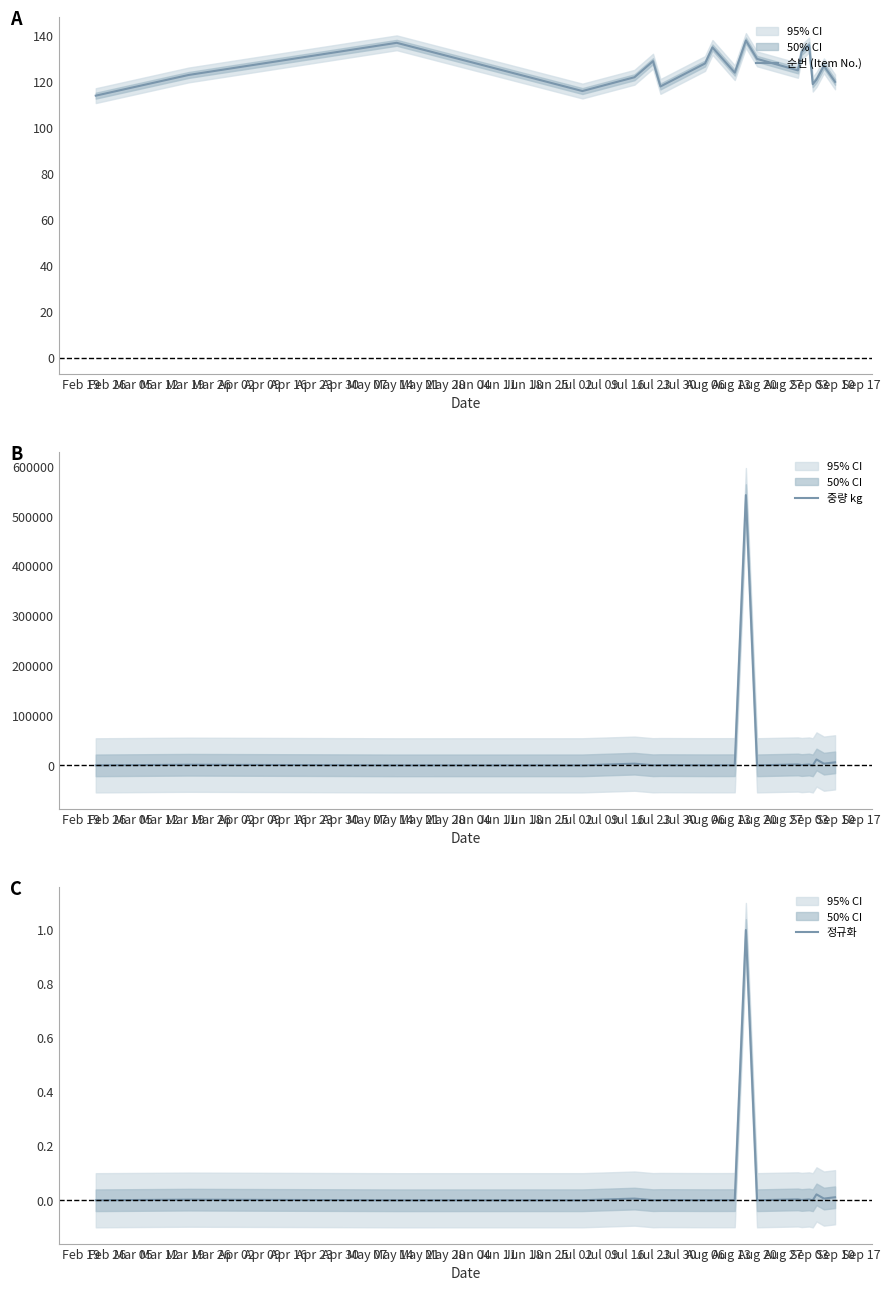

True or false: 중량 kg and 정규화 intersect in this chart.

False